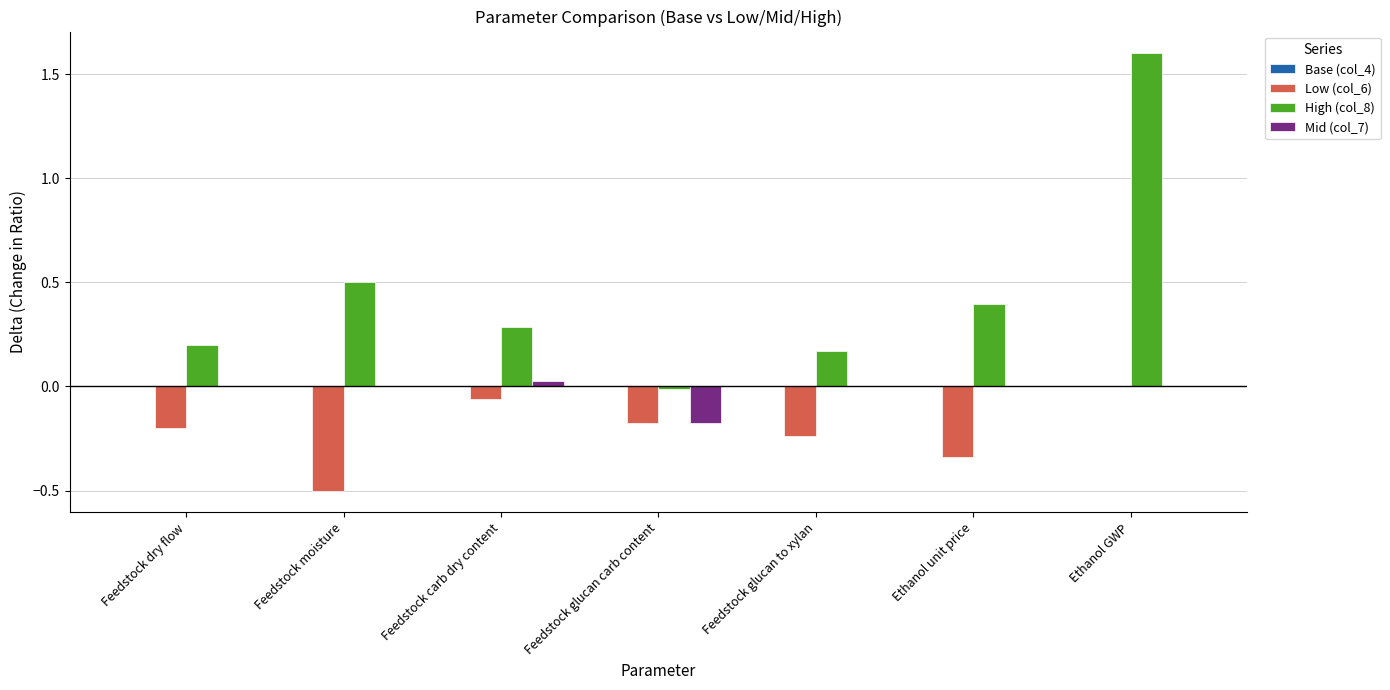

What is the difference between the Low (col_6) values at Feedstock carb dry content and Feedstock glucan carb content?

0.1